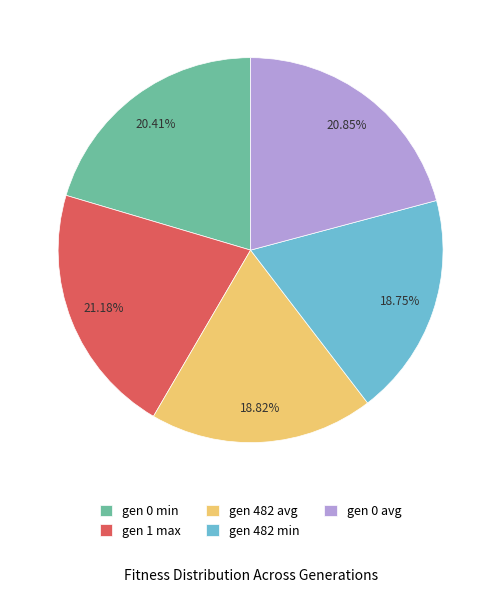

How many segments does this pie chart have?

5